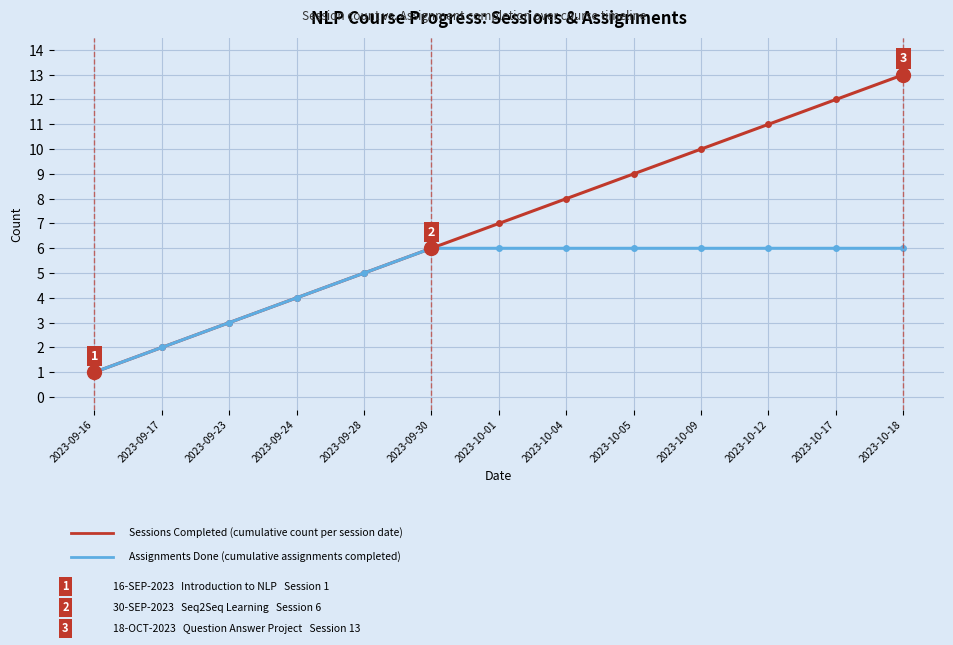

What is the total value across all series at 2023-10-09?

16